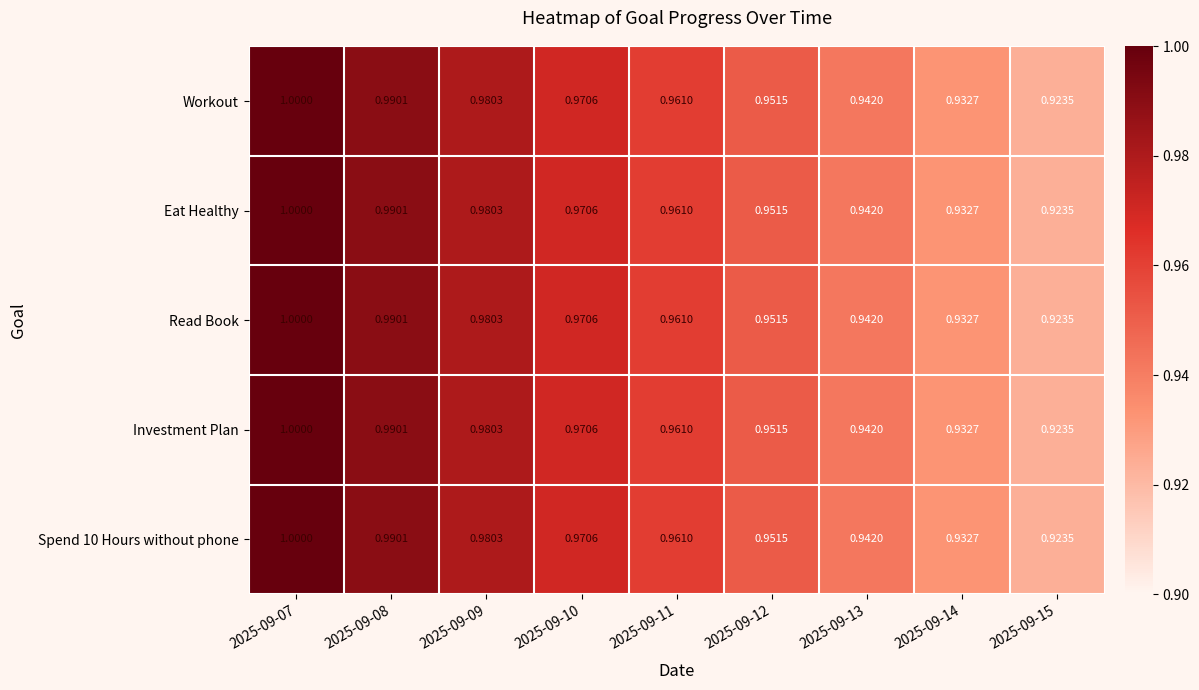

Is the value of Eat Healthy at 2025-09-13 greater than the value of Investment Plan at 2025-09-07?

No